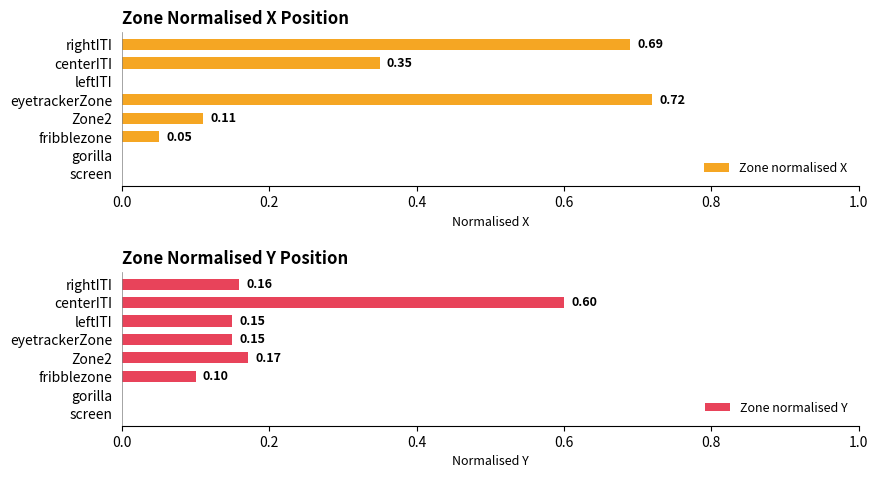

Reading right to left, transcribe all the data shown in this chart.

Zone normalised X: 0.7	0.3	0.0	0.7	0.1	0.0	0.0	0.0
Zone normalised Y: 0.2	0.6	0.1	0.1	0.2	0.1	0.0	0.0